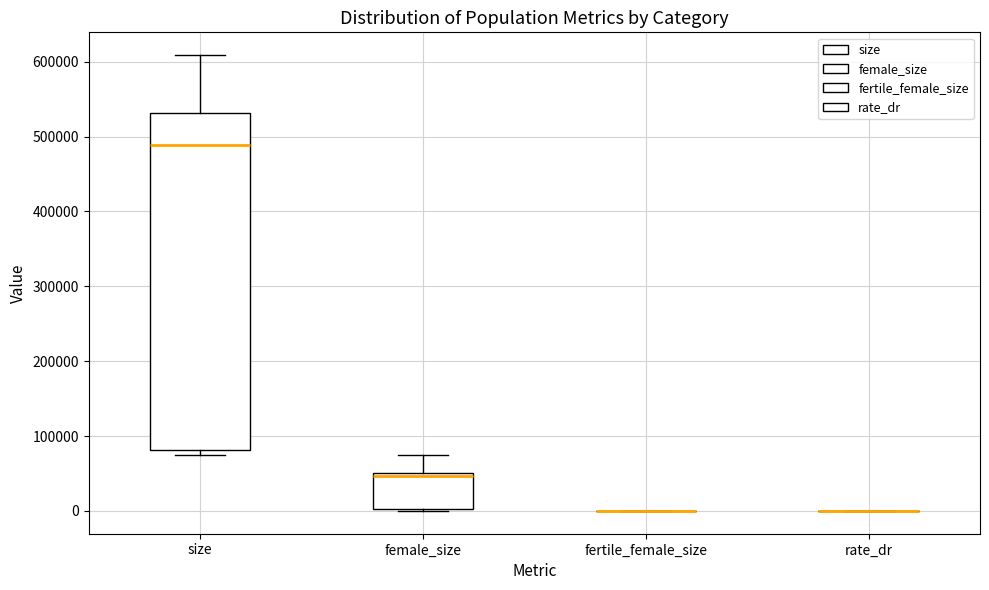

Reading left to right, transcribe this box plot: for each box, give where its median line is, the range the box spans, and where its two whiskers end, as read against the y-axis. The values are not printed on the chart, so give them approximately, as read against the axis.

size: median 490000, box 80000 to 530000, whiskers 80000 (just below the box's lower edge) to 610000
female_size: median 50000 (just below the box's upper edge), box 0 to 50000, whiskers 0 to 70000
fertile_female_size: box collapsed to a line at 0, whiskers 0 to 0
rate_dr: box collapsed to a line at 0, whiskers 0 to 0